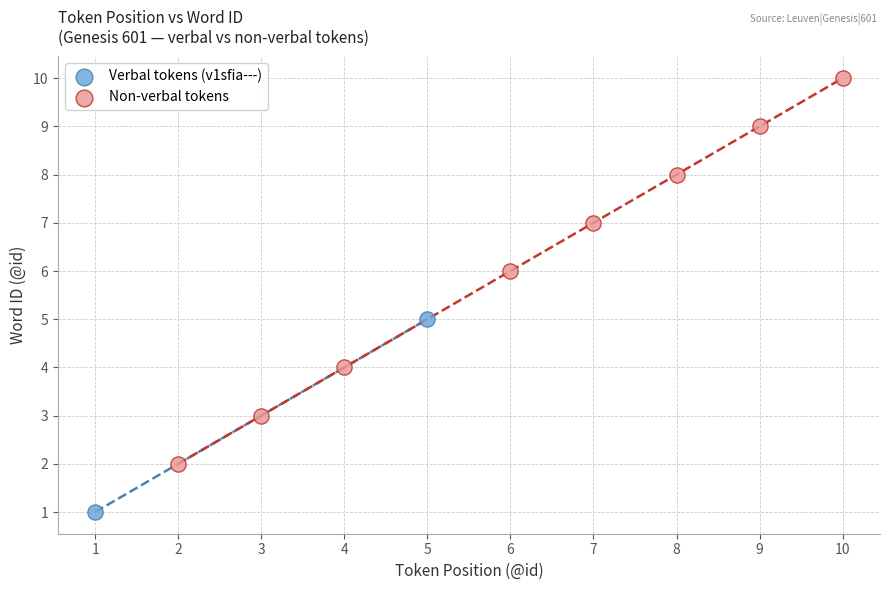

Which series contains the lowest Y value?

Verbal tokens (v1sfia---)